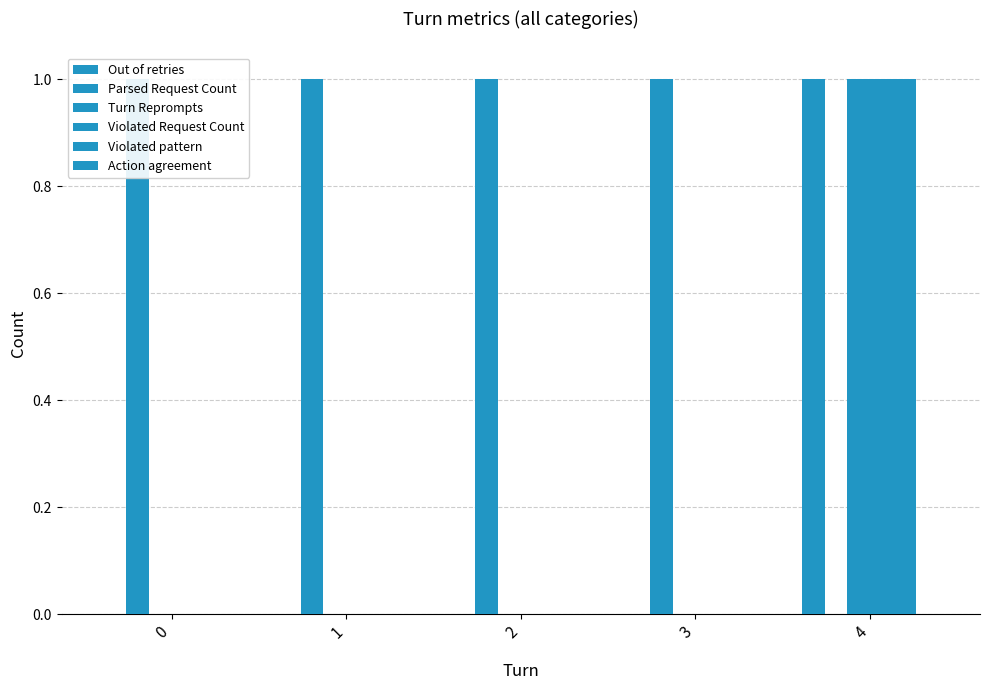

Which series has the largest range (max minus min)?

Out of retries